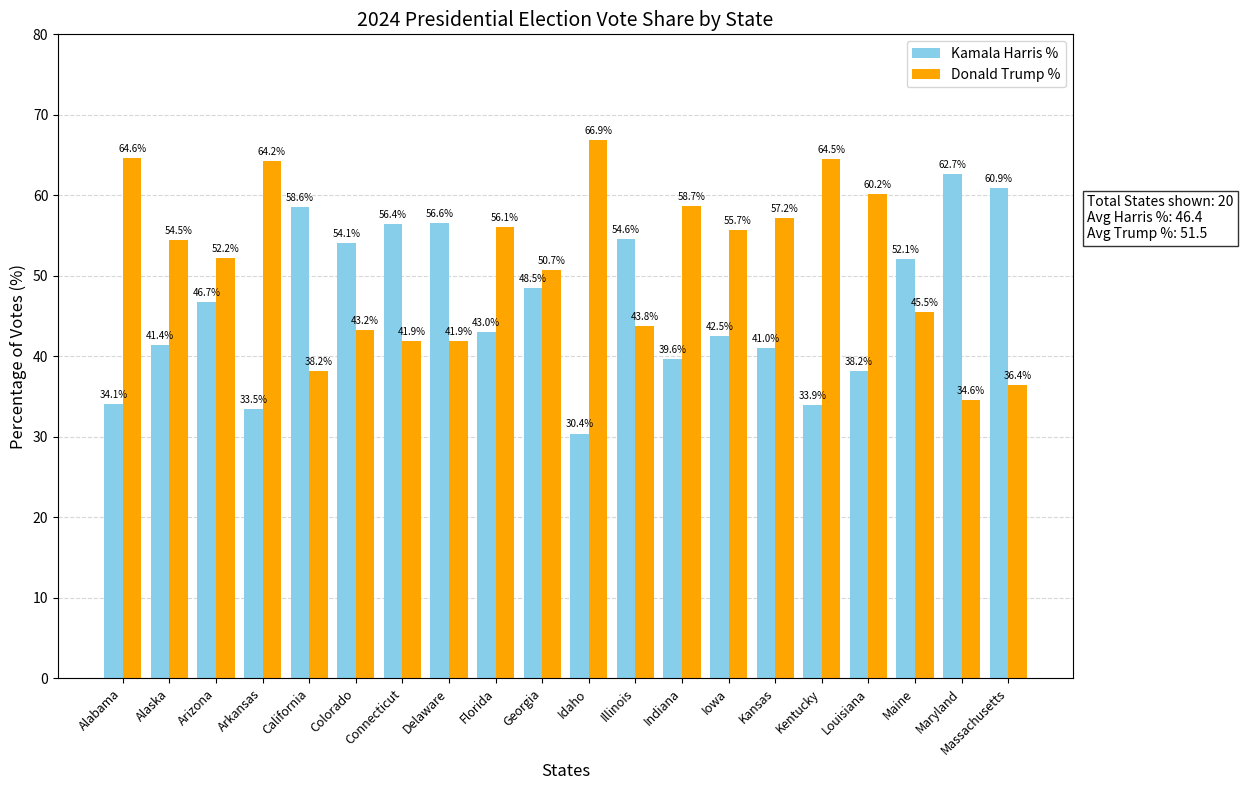

What is the approximate value of Donald Trump % at Massachusetts?

36.4